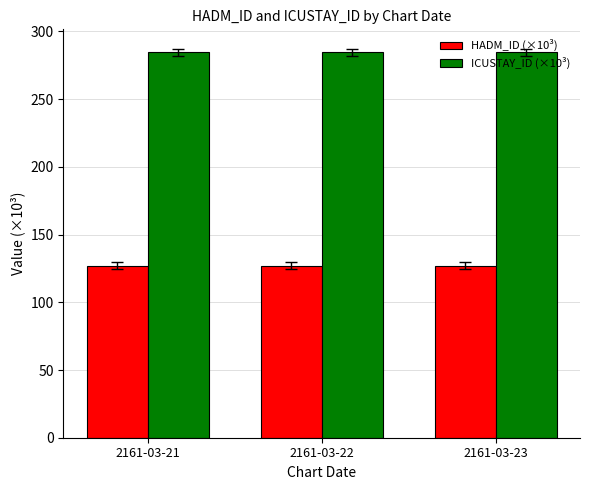

Reading right to left, what are all the values shown in this chart?

HADM_ID (×10³): 126.9	126.9	126.9
ICUSTAY_ID (×10³): 284.7	284.7	284.7